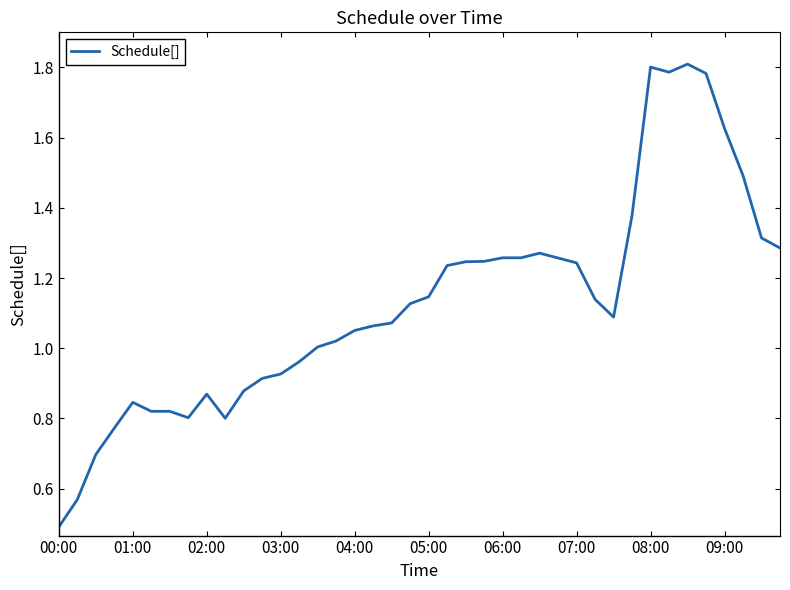

How many distinct data groups are displayed?

1